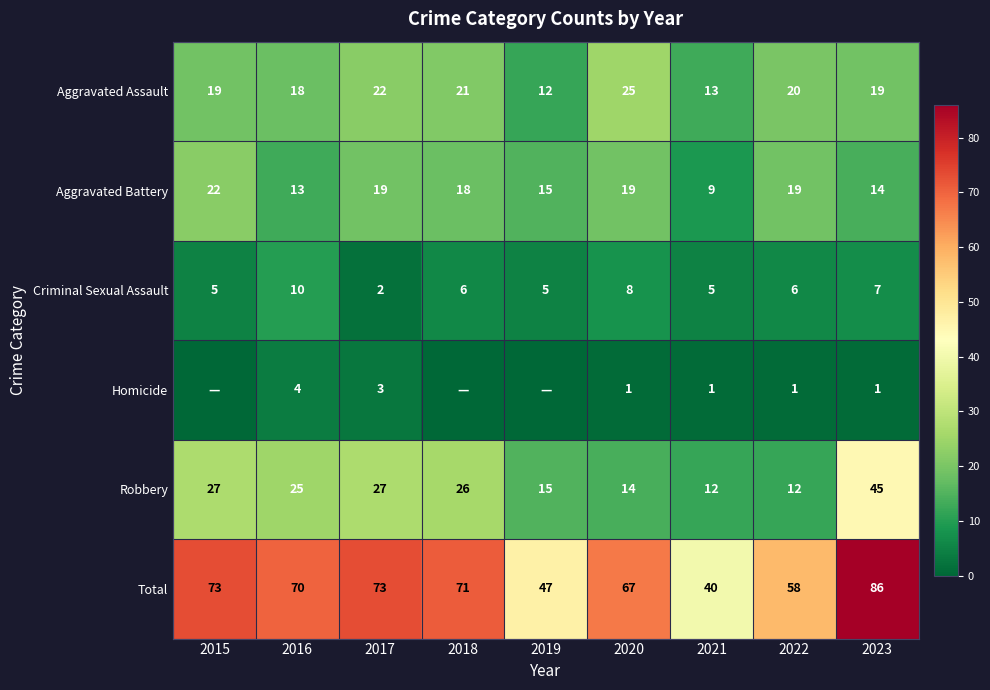

Rank the series at 2017 from highest to lowest value.

Total, Robbery, Aggravated Assault, Aggravated Battery, Homicide, Criminal Sexual Assault